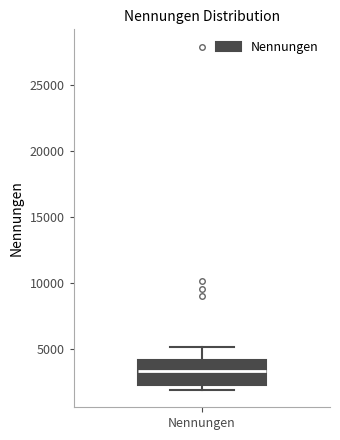

Transcribe this box plot: give where the median line is, the range the box spans, and where the two whiskers end, as read against the y-axis. The values are not printed on the chart, so give them approximately, as read against the axis.

median 3500, box 2500 to 4000, whiskers 2000 to 5000